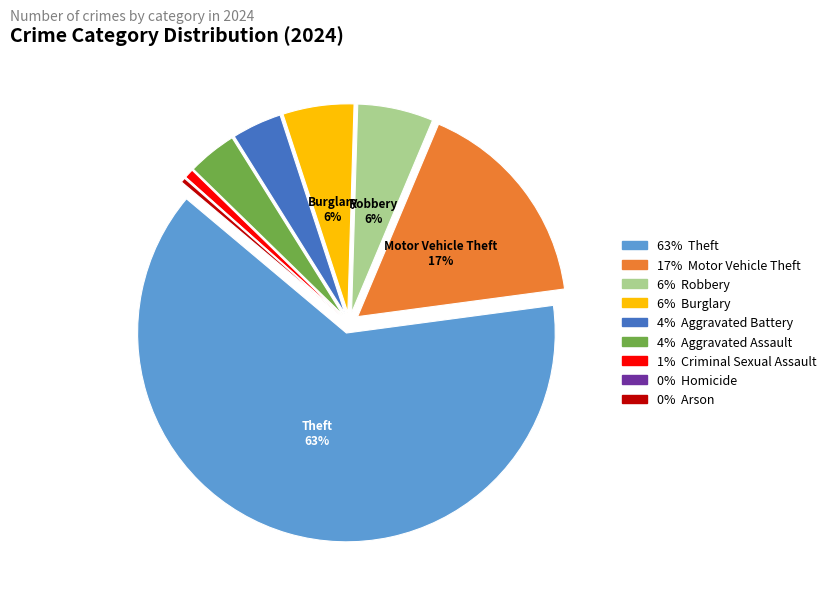

Is there a majority slice in this chart?

Yes